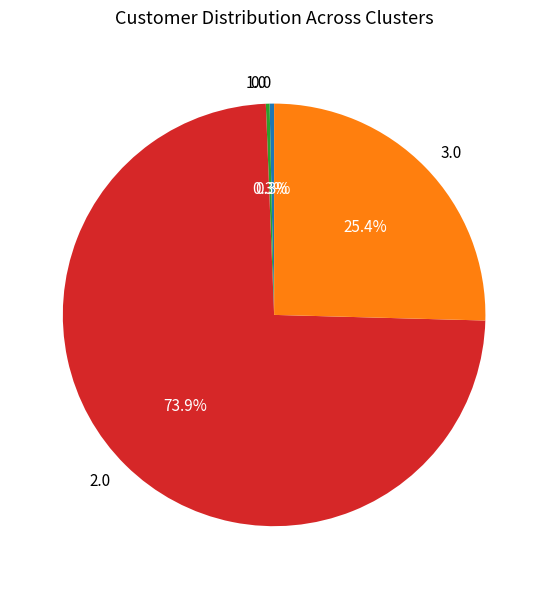

Combined, what portion of the pie is 3.0 and 1.0?

25.7%